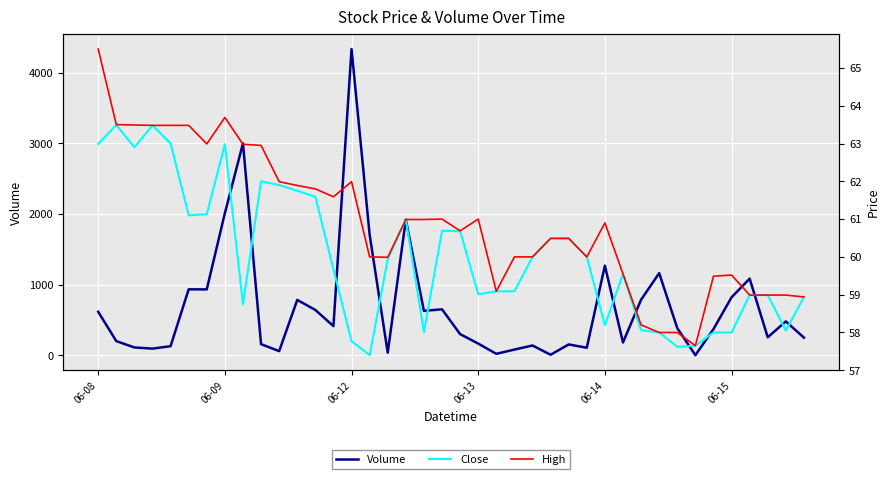

What is the total value across all series at 36?

1203.0